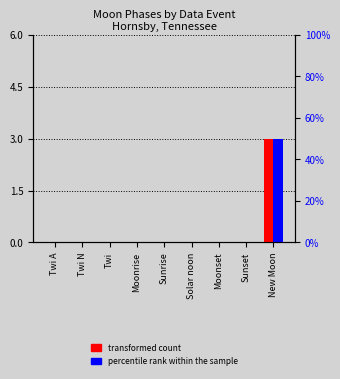

At which category does the chart reach its minimum across all series?

Twi A